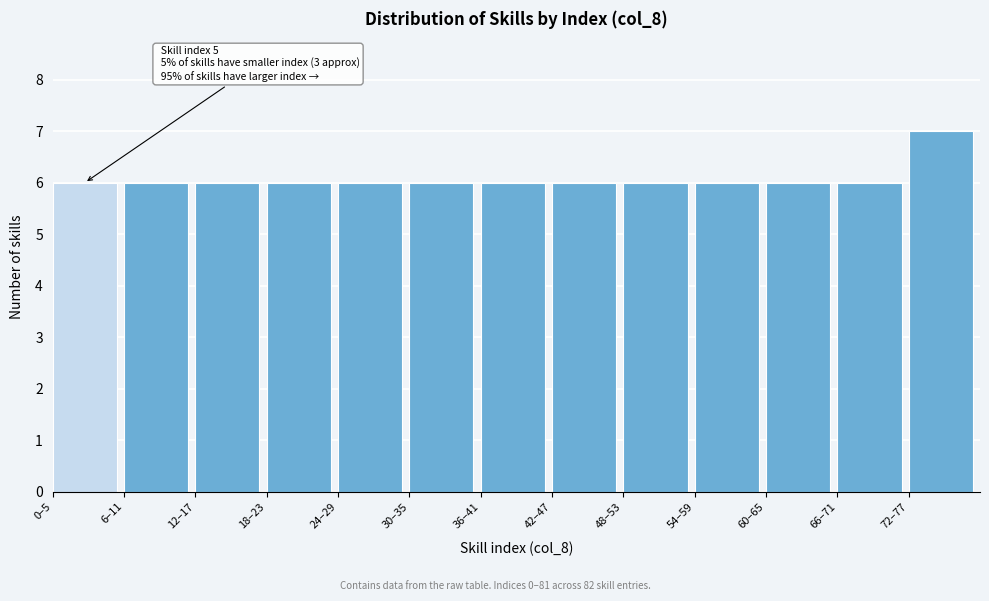

Reading right to left, what are all the values shown in this chart?

7	6	6	6	6	6	6	6	6	6	6	6	6